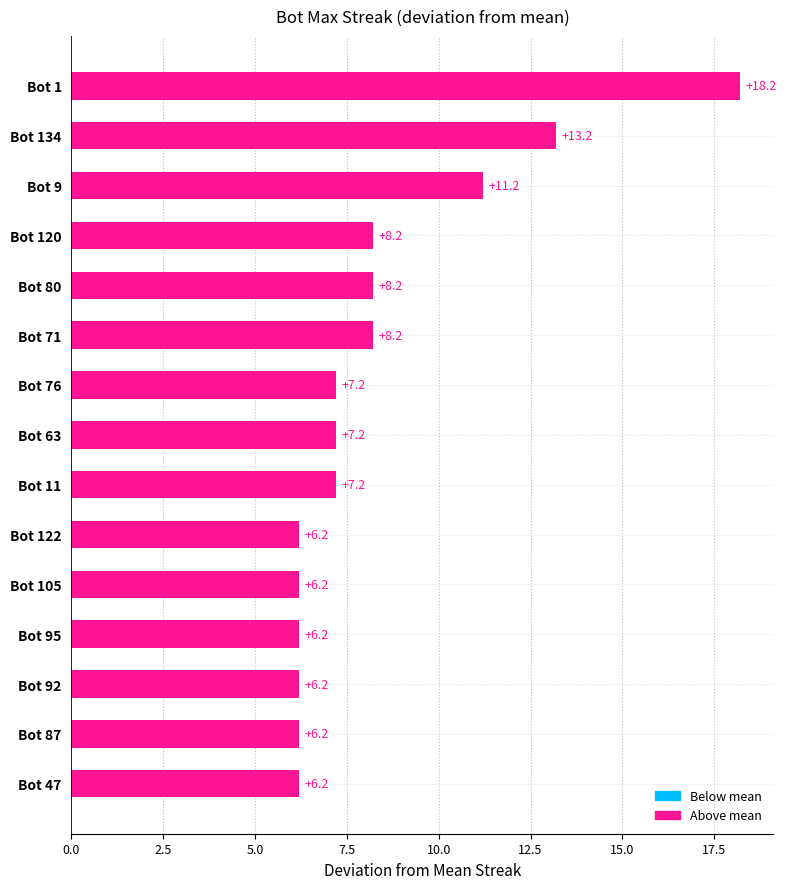

Reading top to bottom, extract all data points from this chart.

18.2	13.2	11.2	8.2	8.2	8.2	7.2	7.2	7.2	6.2	6.2	6.2	6.2	6.2	6.2